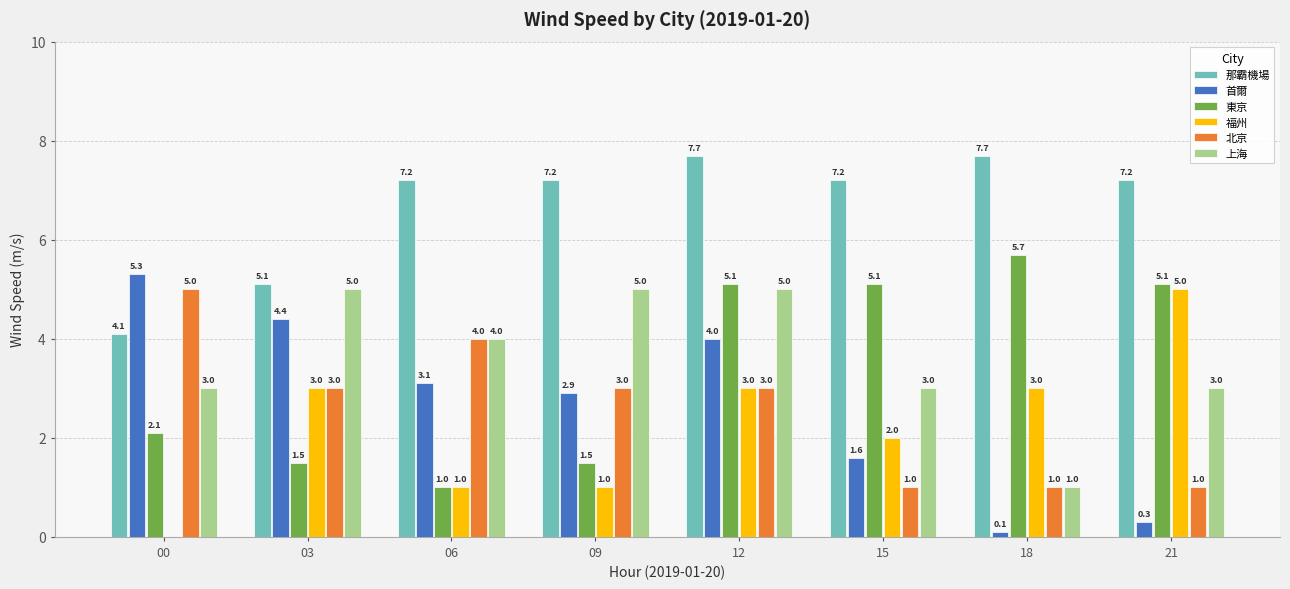

Which series has the largest range (max minus min)?

首爾